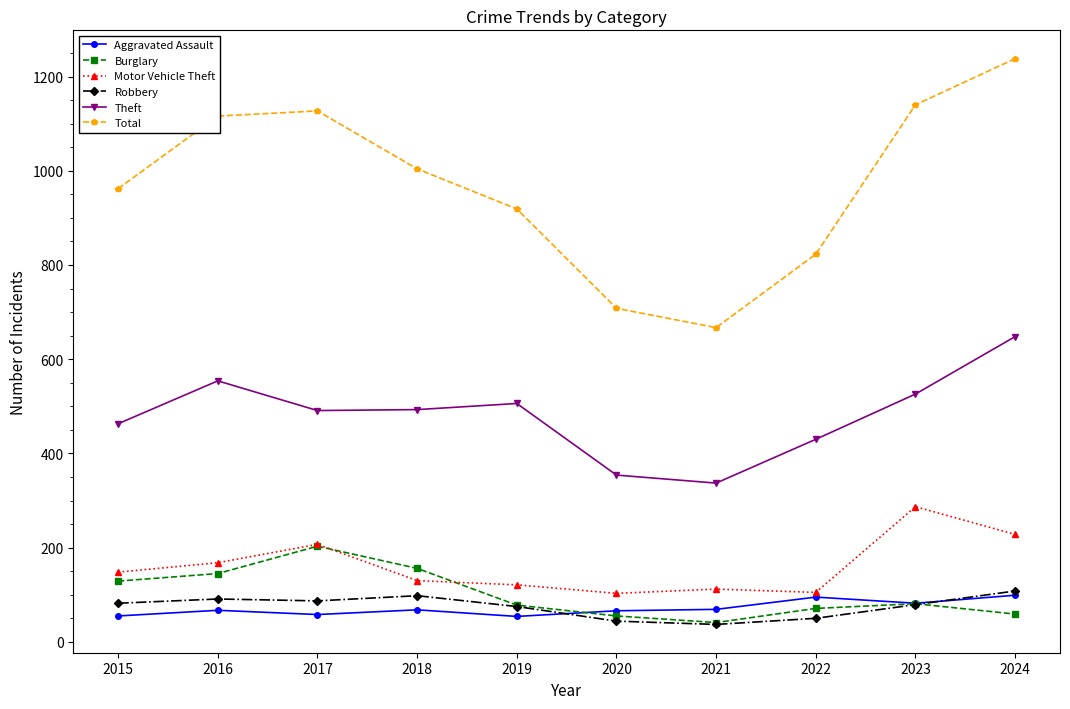

What is the total value across all series at 2020?

1330